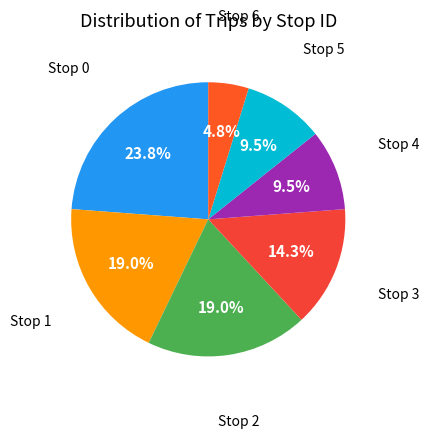

Count the number of slices in the pie.

7